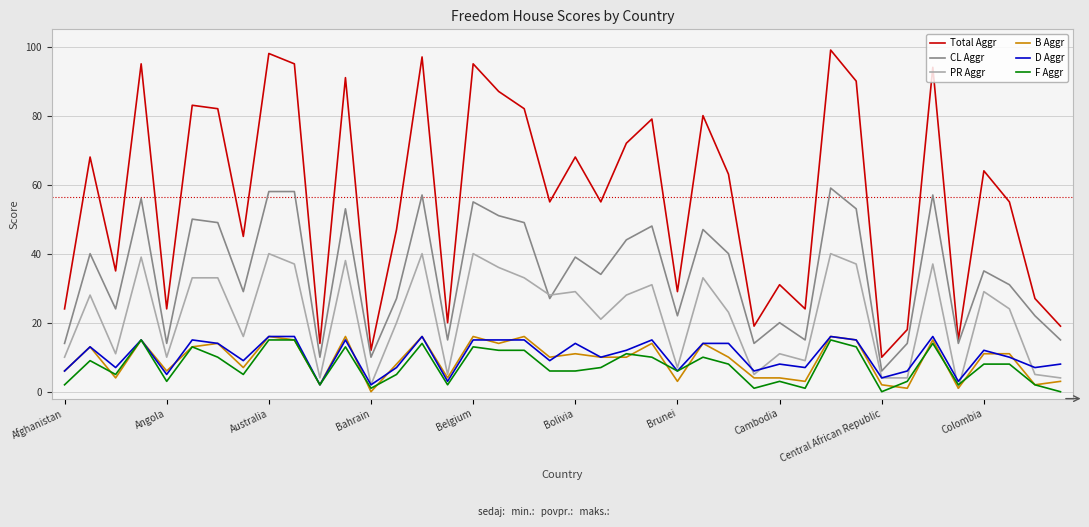

Which series has the widest spread of values?

Total Aggr